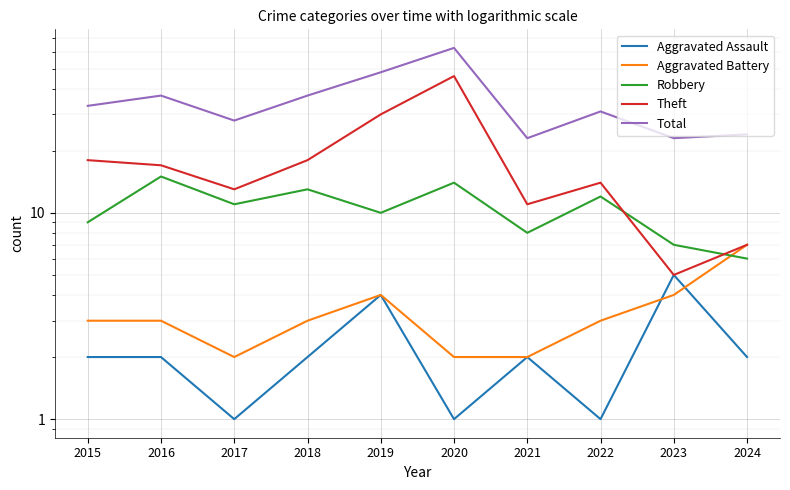

Reading left to right, list all the values displayed in this chart.

Aggravated Assault: 2015=2	2016=2	2017=1	2018=2	2019=4	2020=1	2021=2	2022=1	2023=5	2024=2
Aggravated Battery: 2015=3	2016=3	2017=2	2018=3	2019=4	2020=2	2021=2	2022=3	2023=4	2024=7
Robbery: 2015=9	2016=15	2017=11	2018=13	2019=10	2020=14	2021=8	2022=12	2023=7	2024=6
Theft: 2015=18	2016=17	2017=13	2018=18	2019=30	2020=46	2021=11	2022=14	2023=5	2024=7
Total: 2015=33	2016=37	2017=28	2018=37	2019=48	2020=63	2021=23	2022=31	2023=23	2024=24